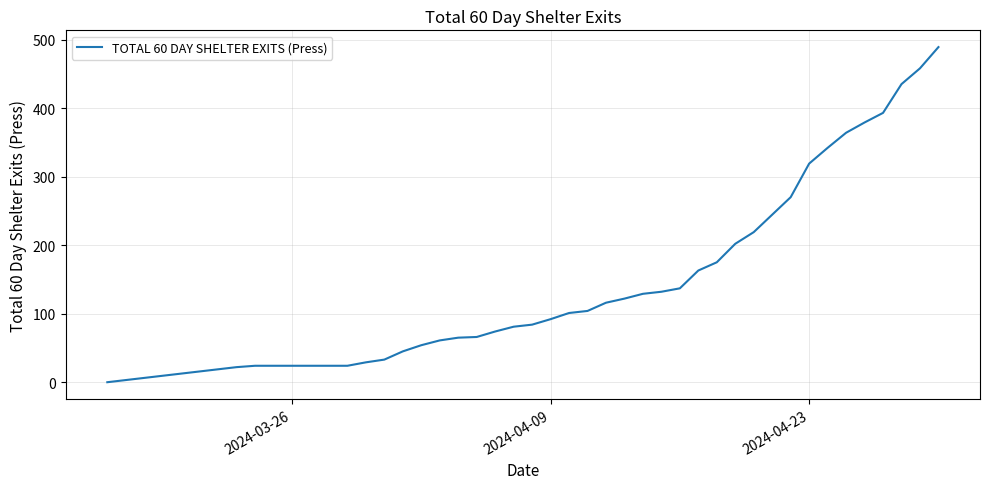

What is the maximum value shown in the chart?

489